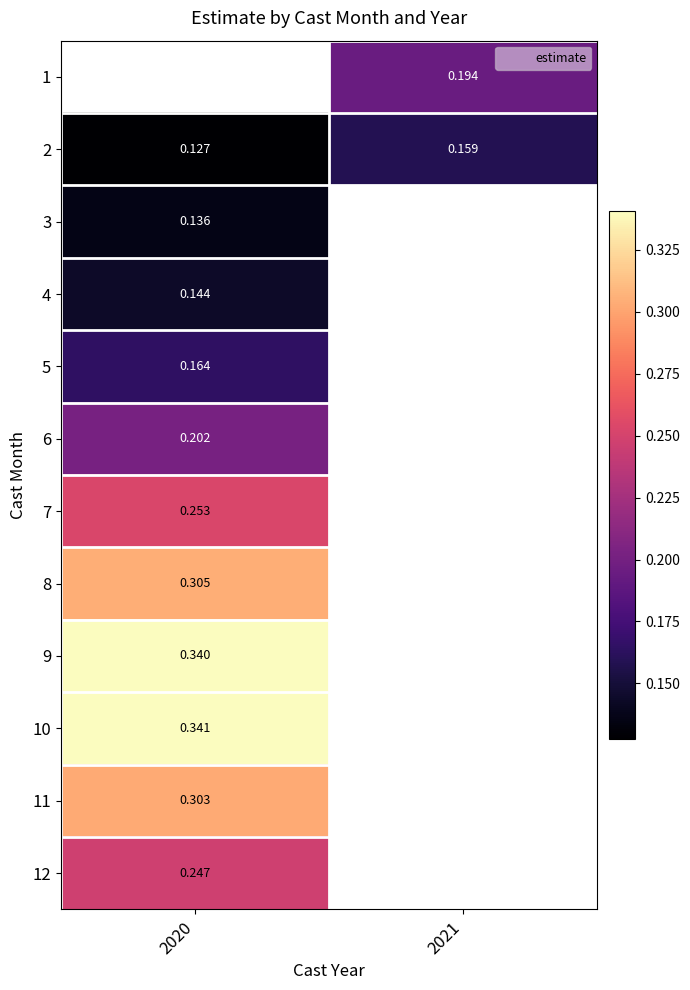

What is the highest value of the 11 series?

0.3